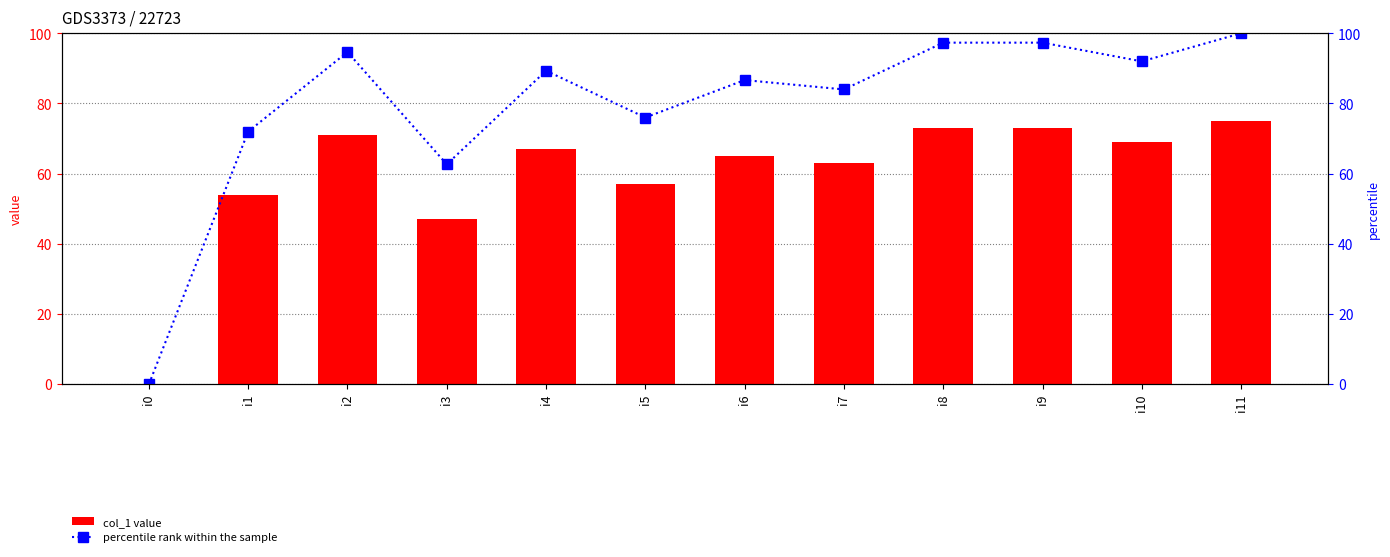

Where does the percentile rank within the sample series first go above 89?

i2